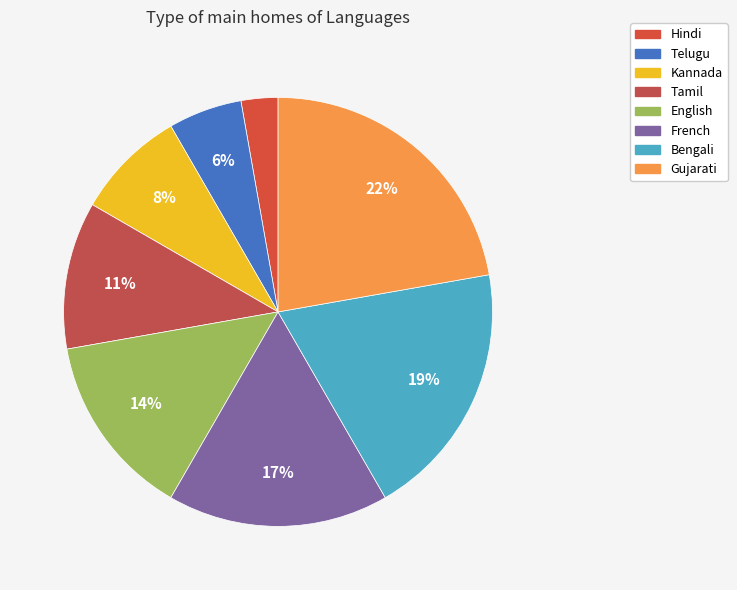

True or false: Hindi accounts for 3% of the total.

True